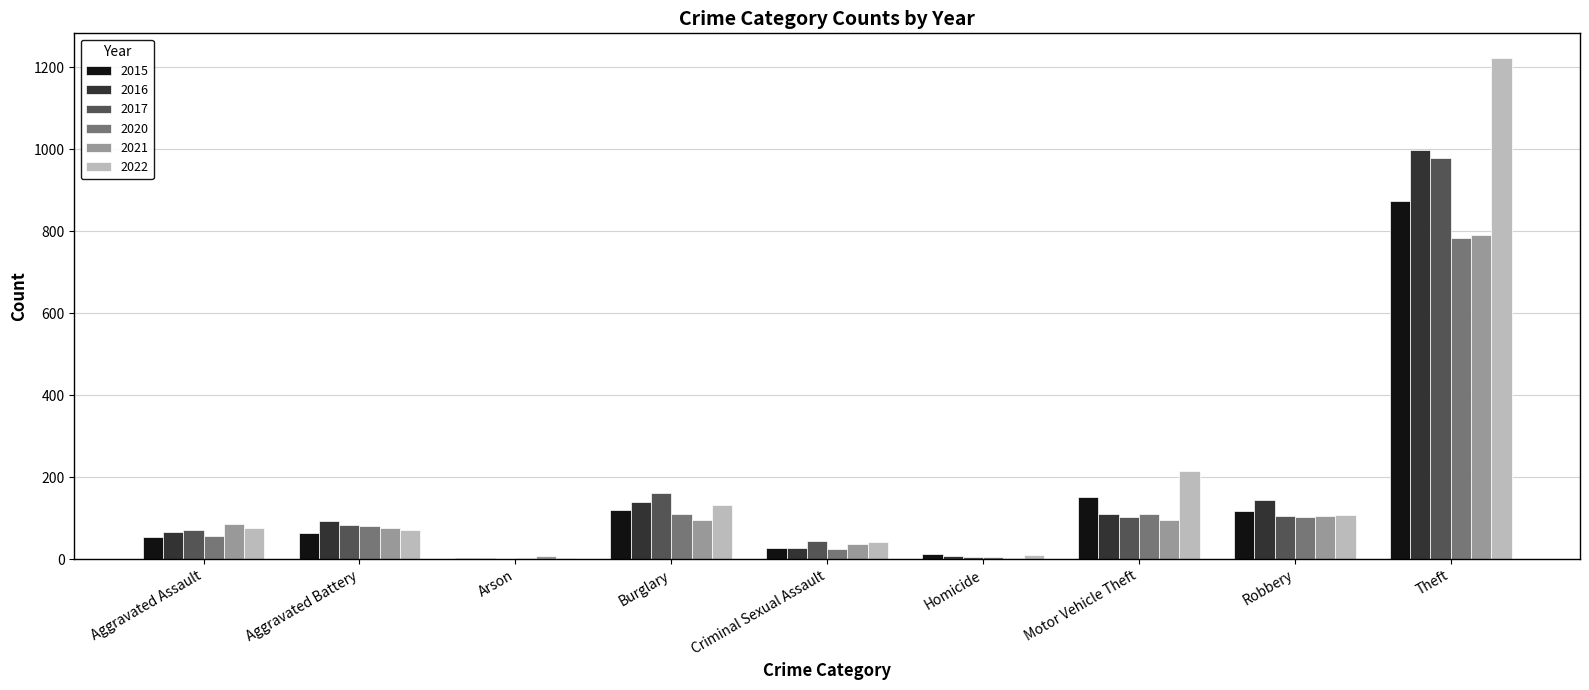

What is the total value across all series at Robbery?

681